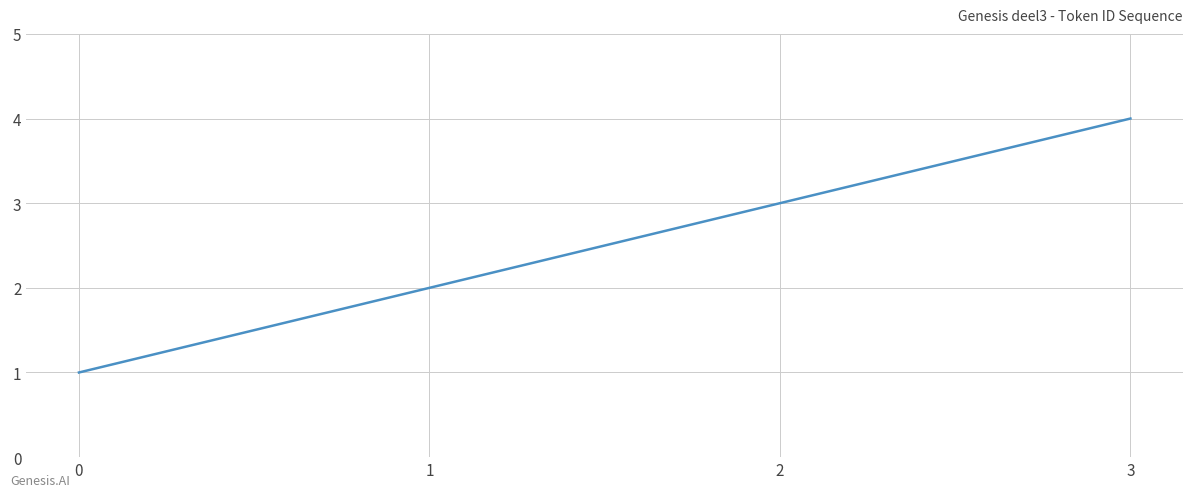

List the labels in order of value, largest first.

3, 2, 1, 0